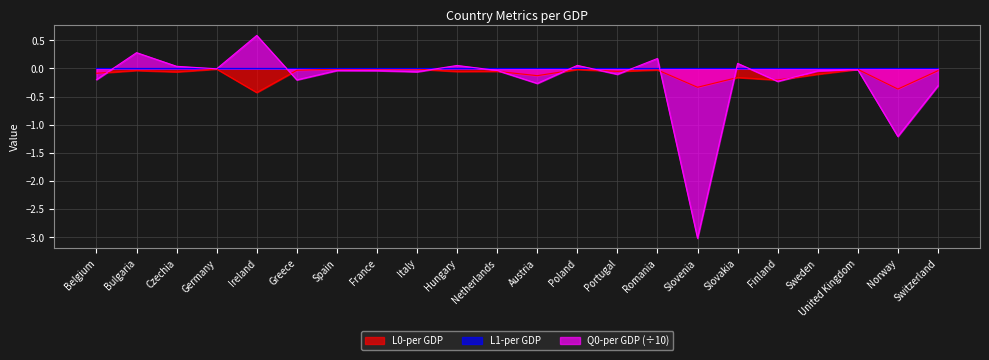

At which category is the sum across all series the highest?

Bulgaria